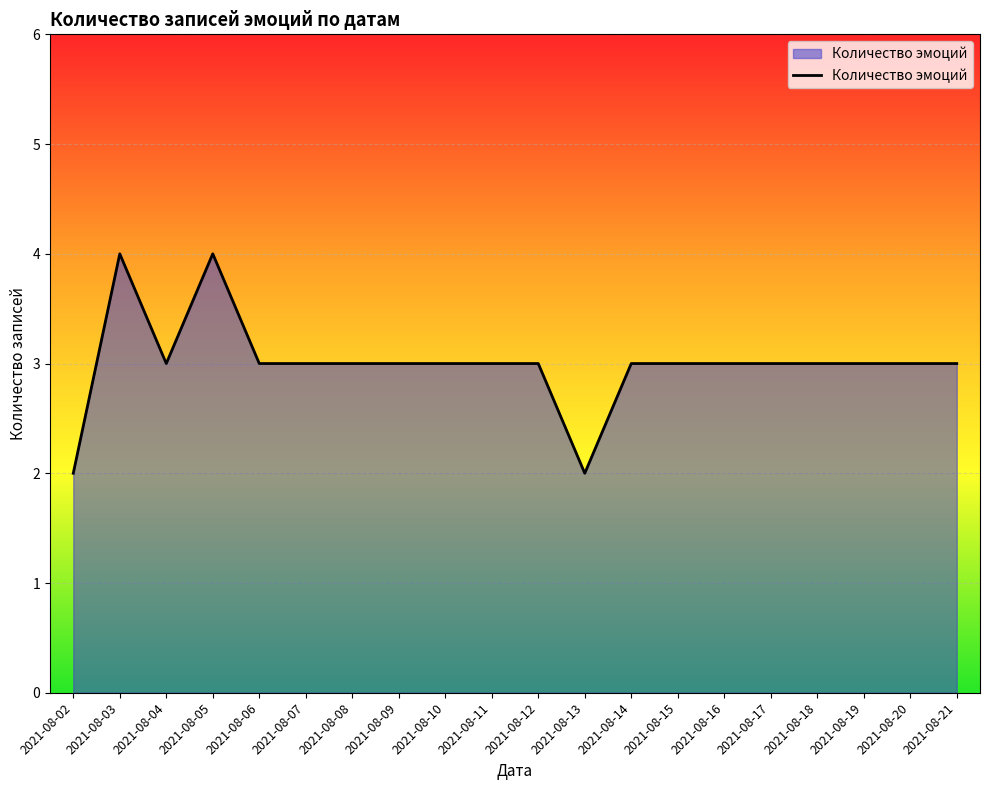

True or false: the data shows 2 at 2021-08-16.

False